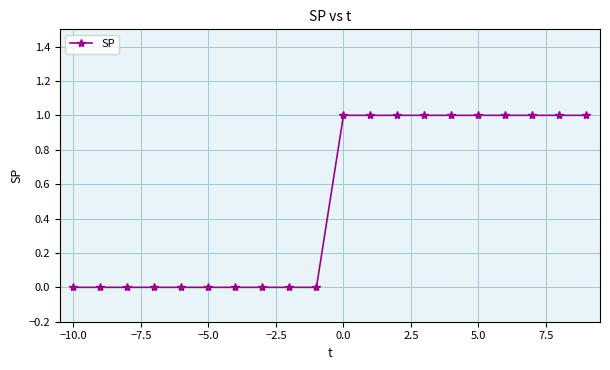

What is the sum of all values?

10